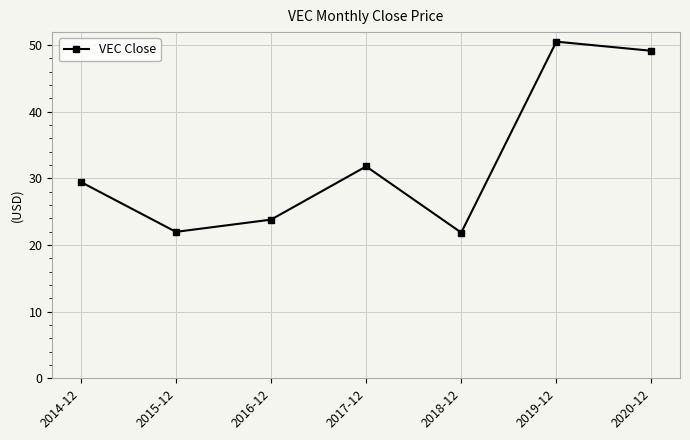

Which category has the highest value across all series?

2019-12